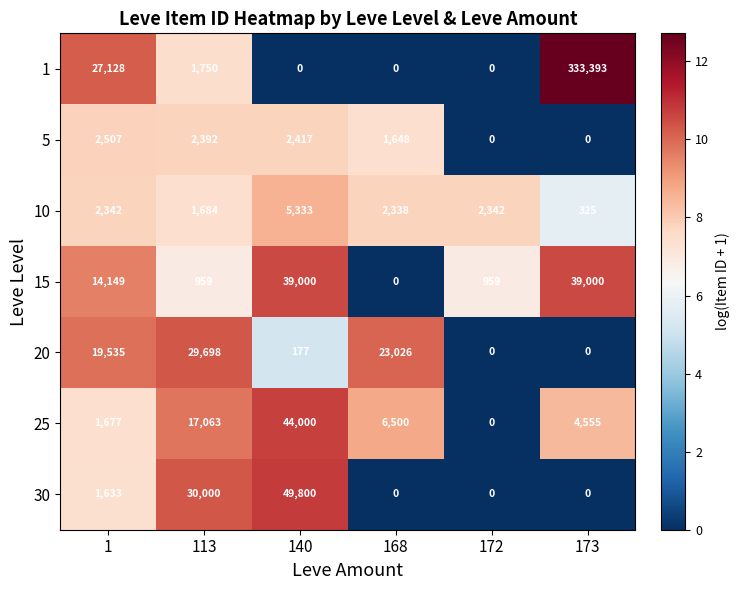

How many data points does each series have?

6